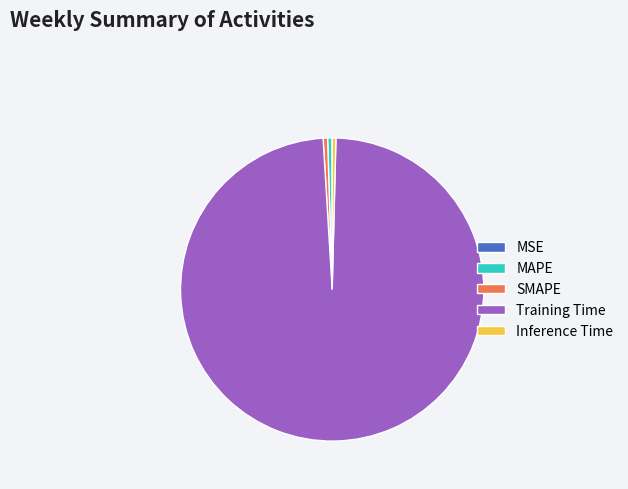

Which category has the biggest portion of the pie?

Training Time